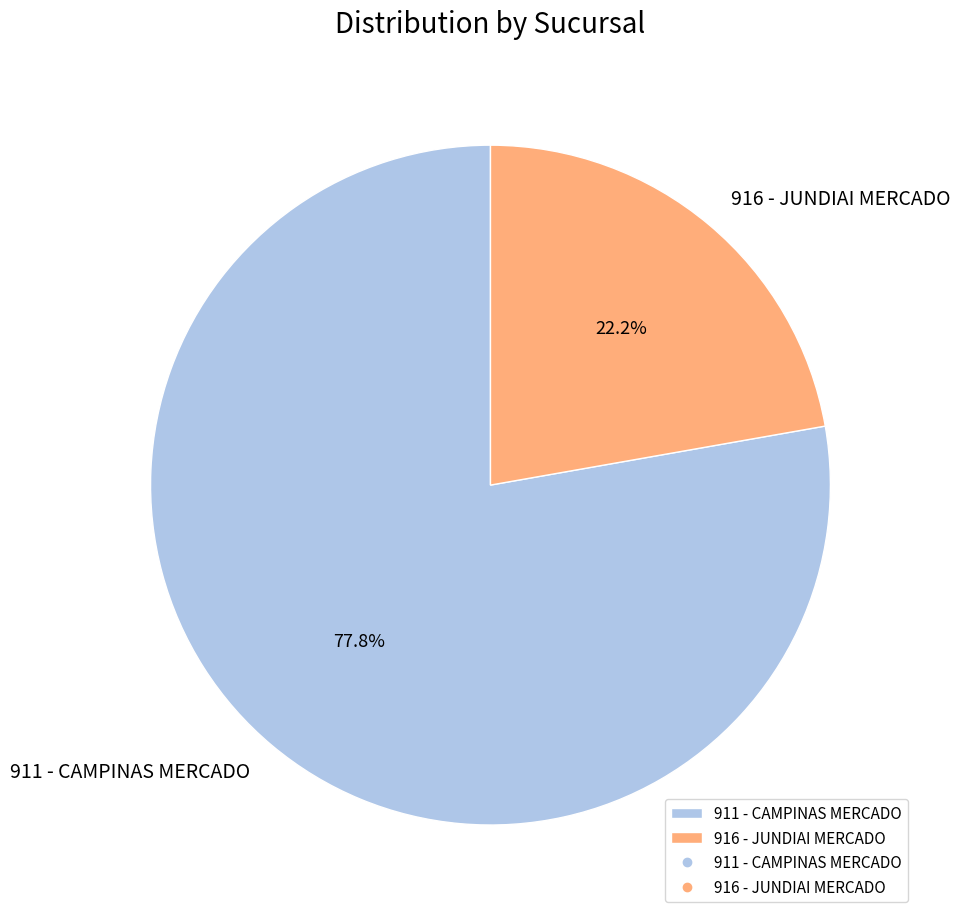

How many segments does this pie chart have?

2